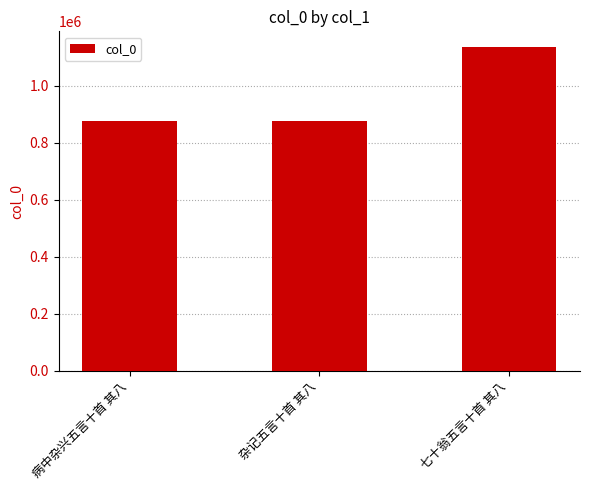

What is the value of the 3rd bar from the left?

1134350